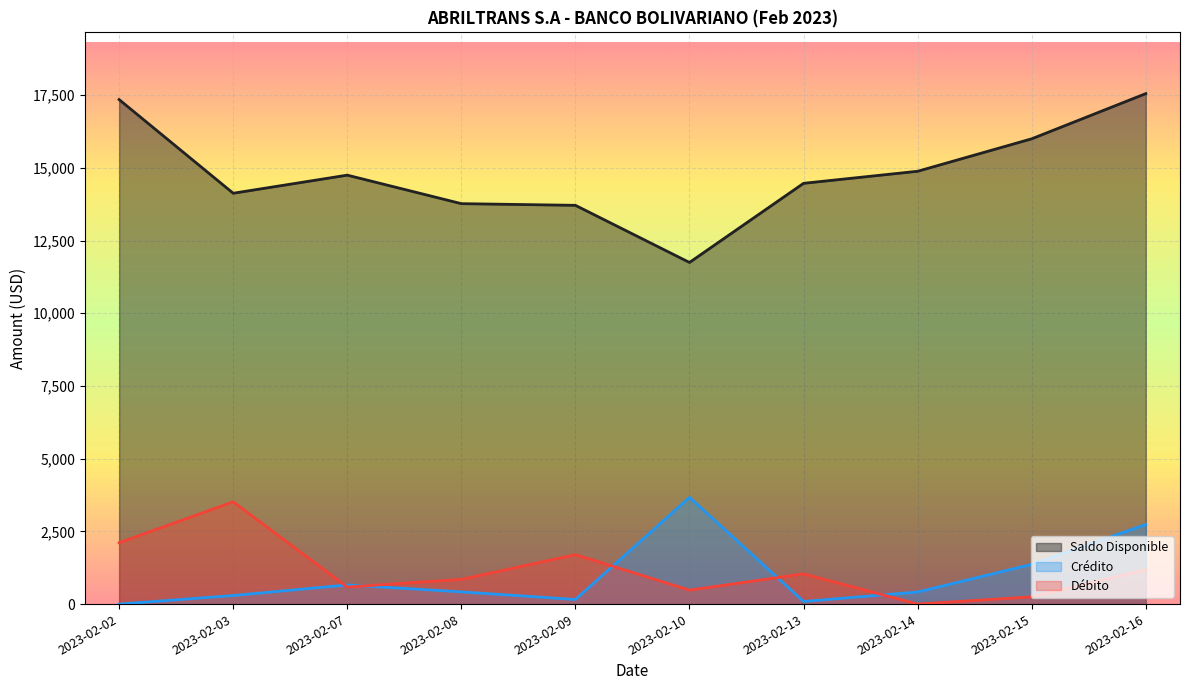

Which has a higher value, 2023-02-10 or 2023-02-07?

2023-02-07